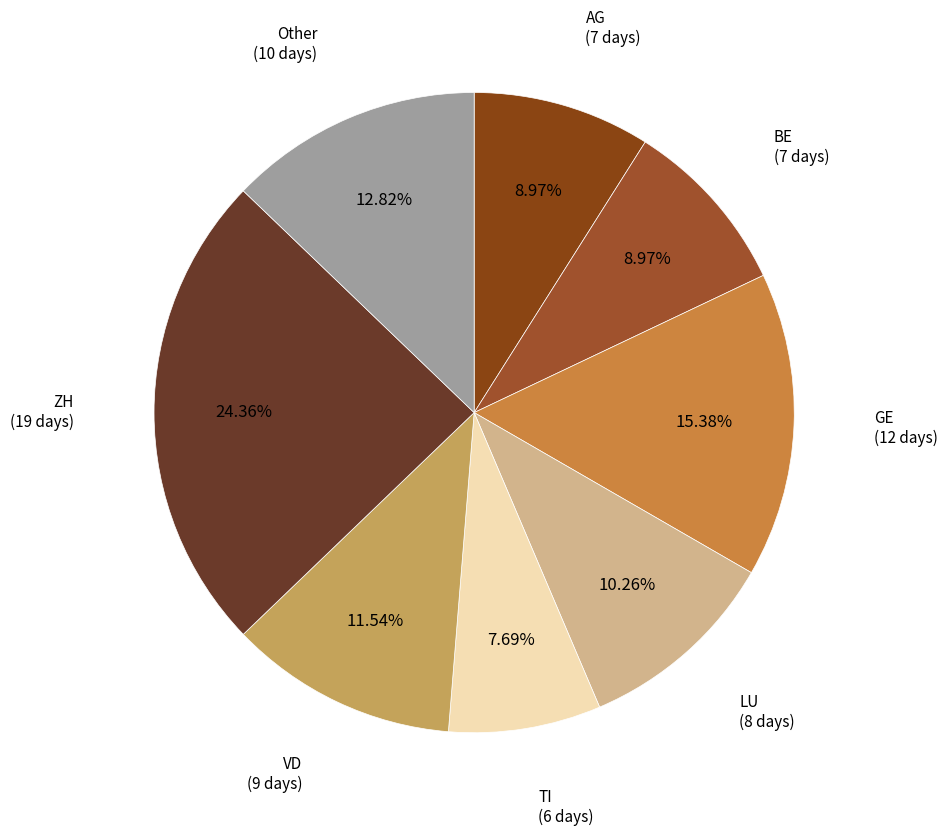

To the nearest percent, what is the difference between the largest and smallest slice percentages?

17%